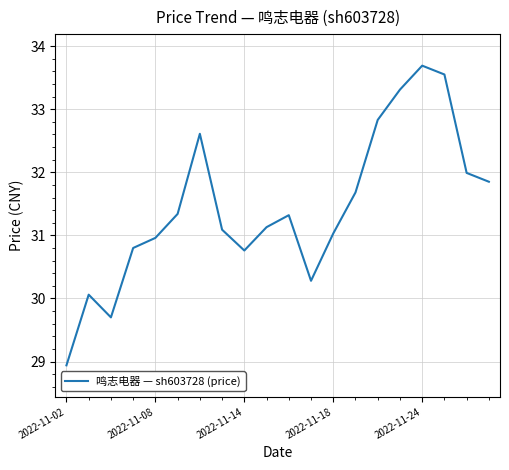

What is the minimum value shown in the chart?

28.9